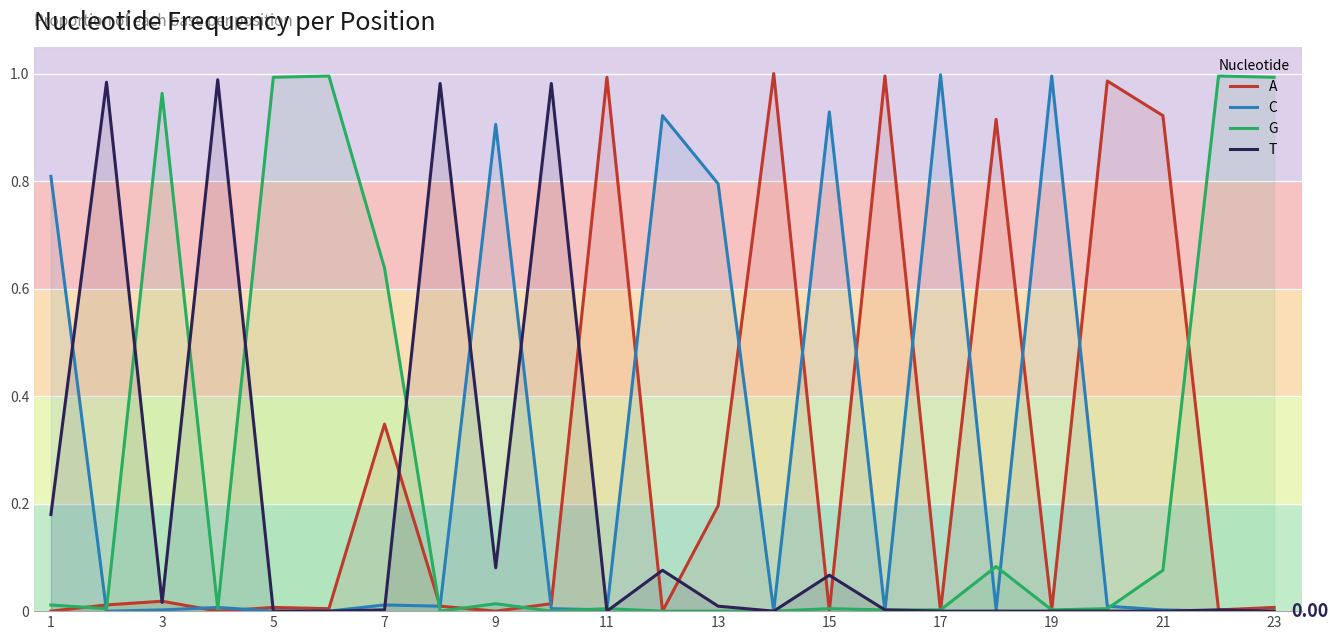

What is the highest value of the C series?

1.0